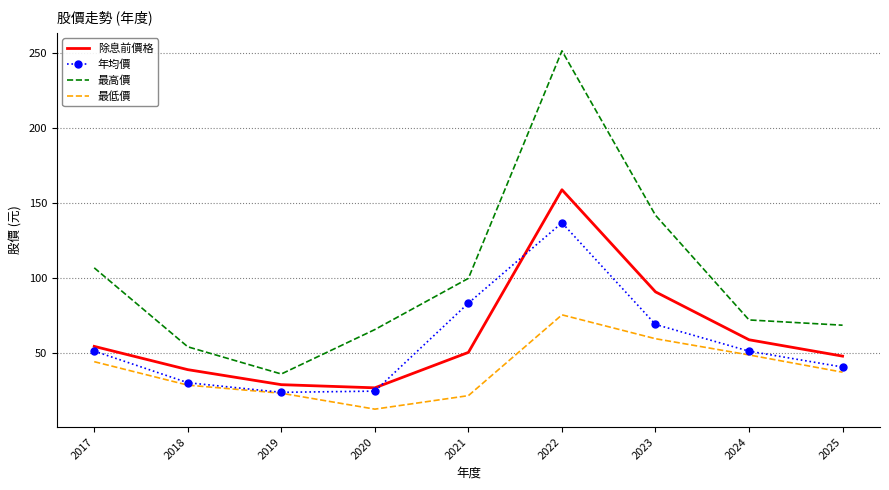

Which category has the highest value in the 年均價 series?

2022